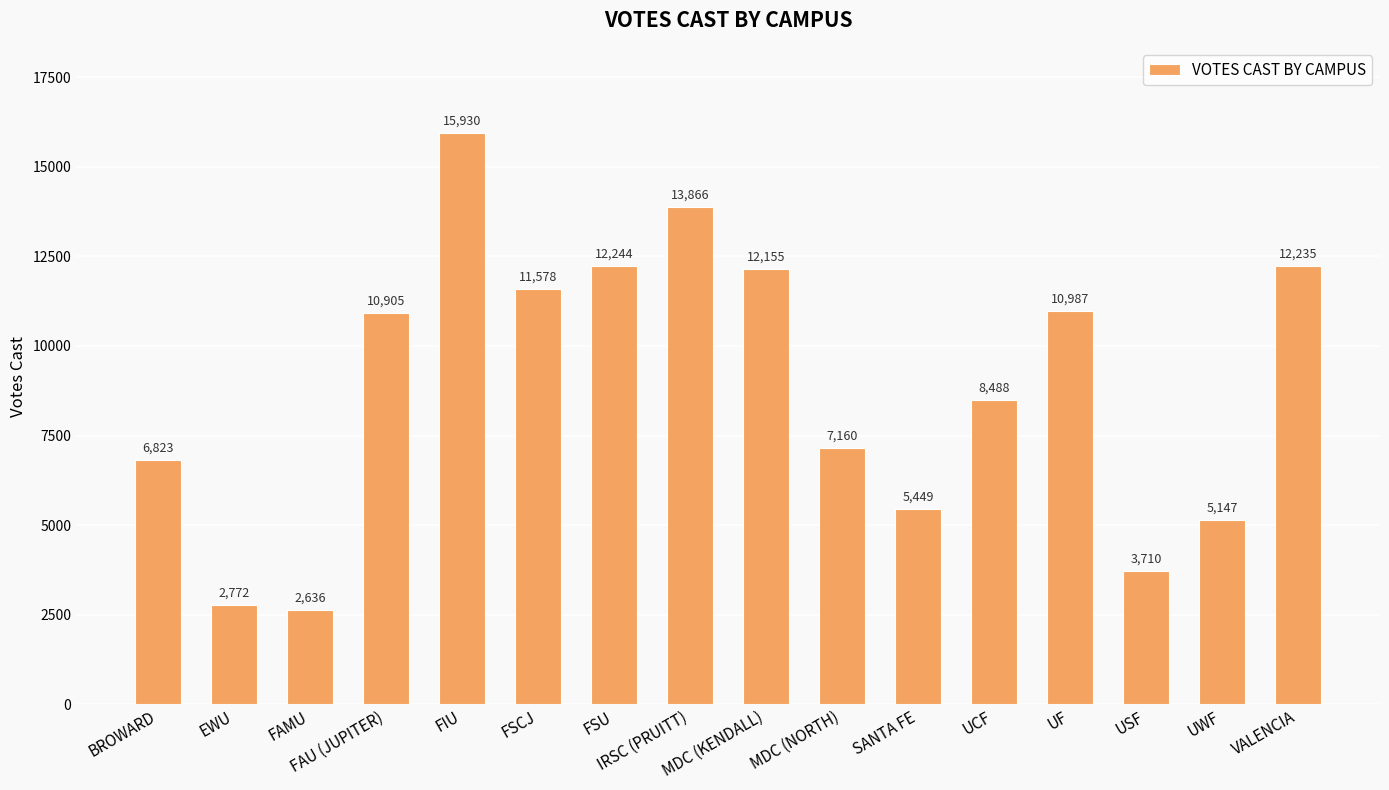

What is the change in value from FIU to VALENCIA?

-3695